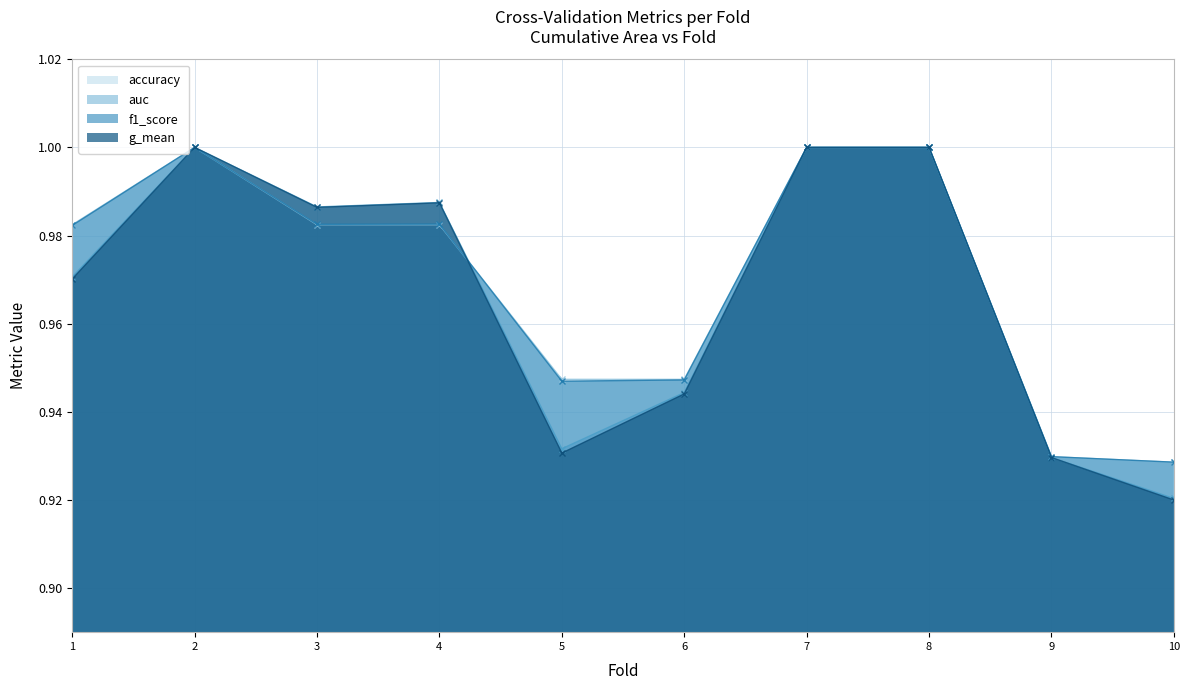

What is the value of the g_mean point at the 3rd from the left?

1.0